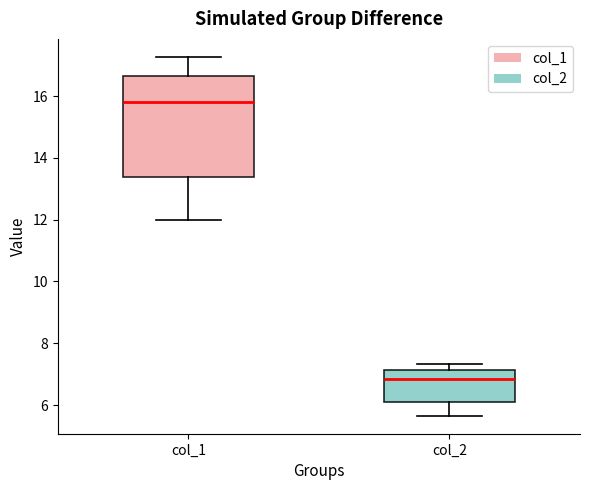

Which box has the highest median line?

col_1